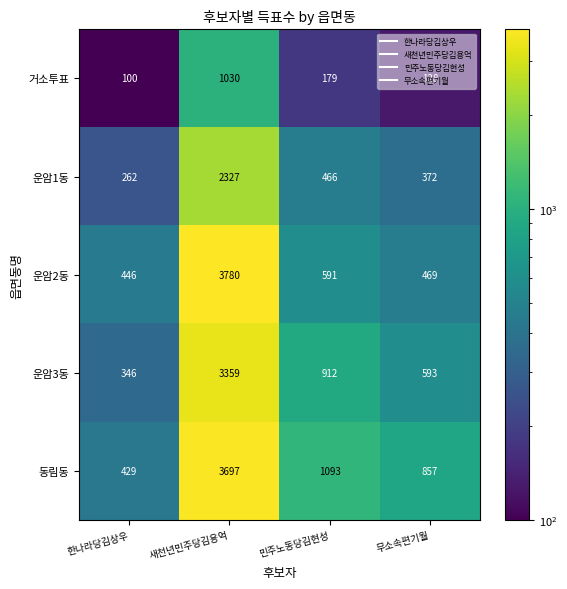

Rank the categories by 동림동 value from lowest to highest.

한나라당김상우, 무소속편기월, 민주노동당김현성, 새천년민주당김용억